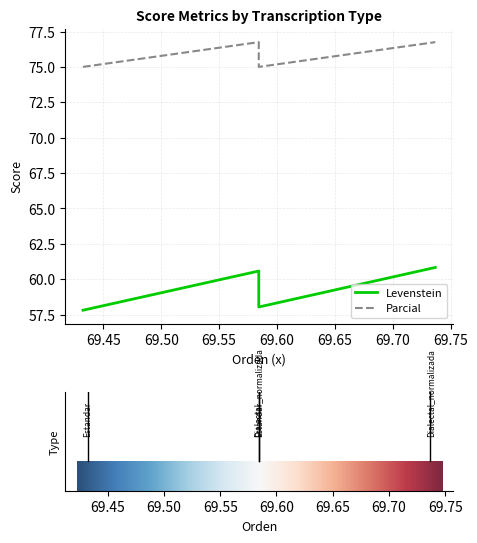

Does the chart have visible grid lines?

Yes